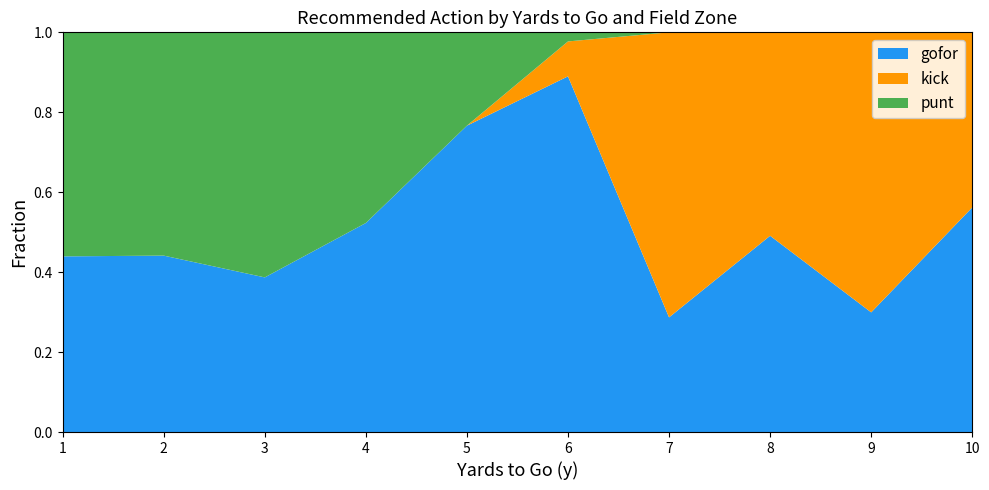

What is the total value across all series at 6?

1.0